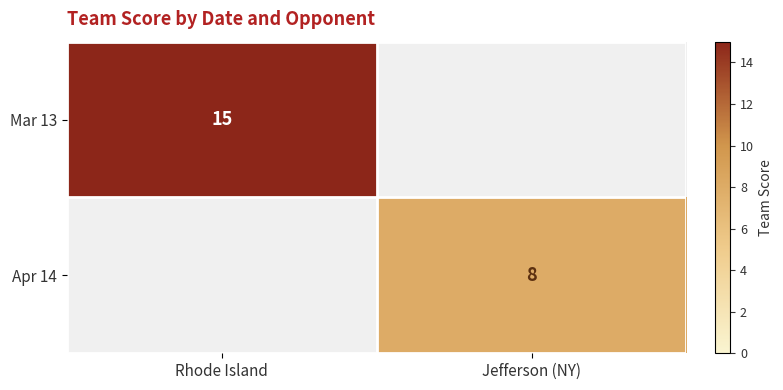

The value of Apr 14 at Jefferson (NY) is 8. True or false?

True